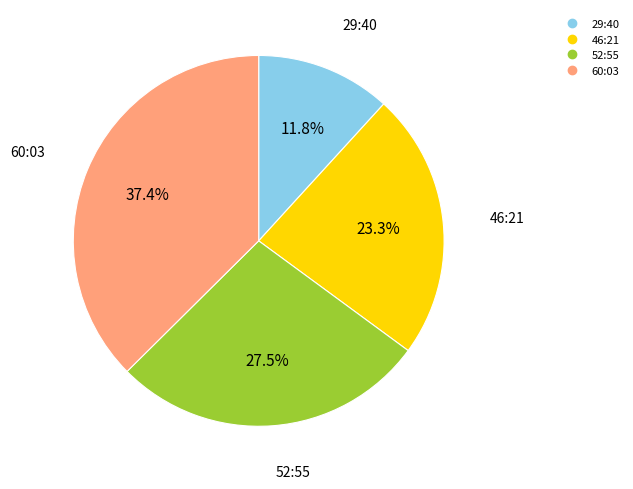

How many slices are in this pie chart?

4